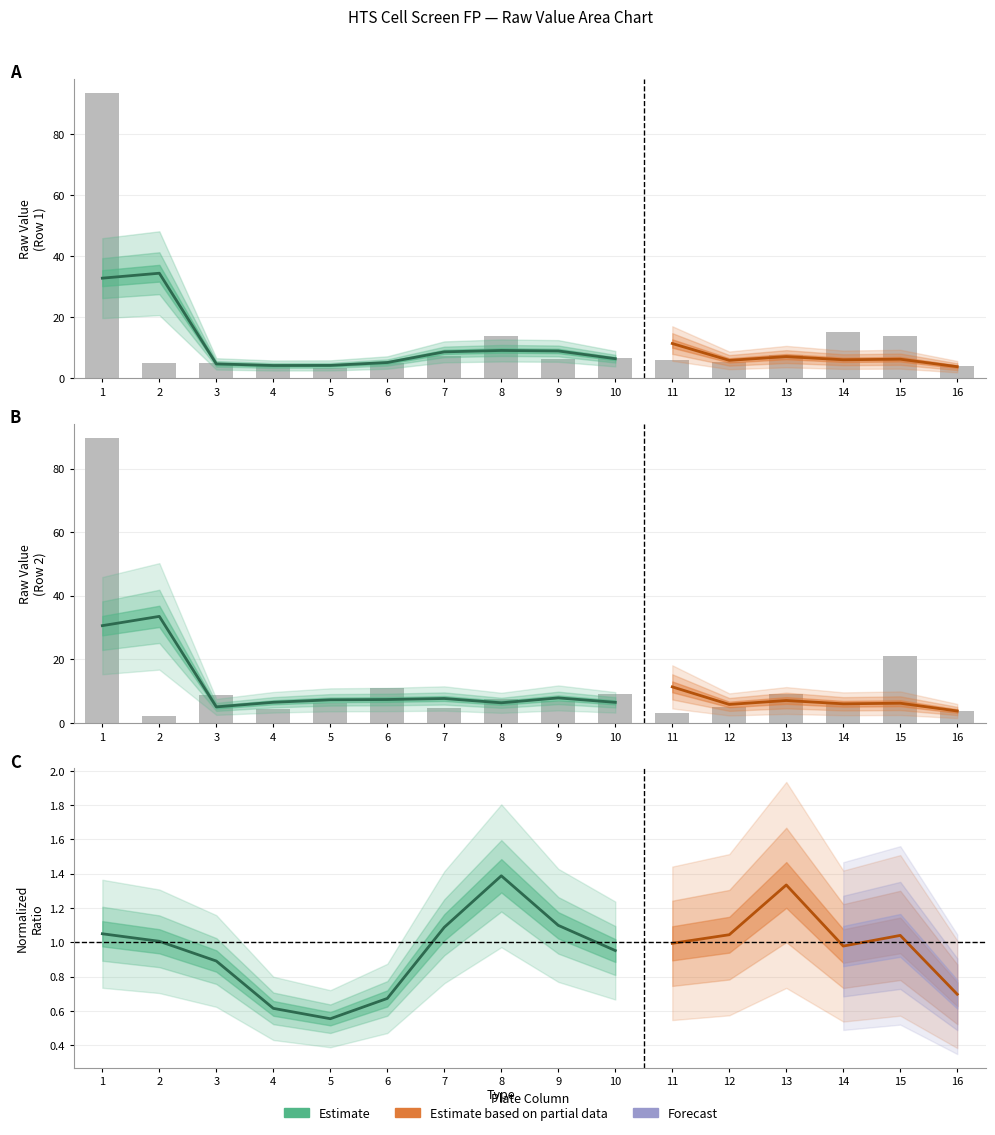

The value of Row1_avg at 3 is 1.2. True or false?

False